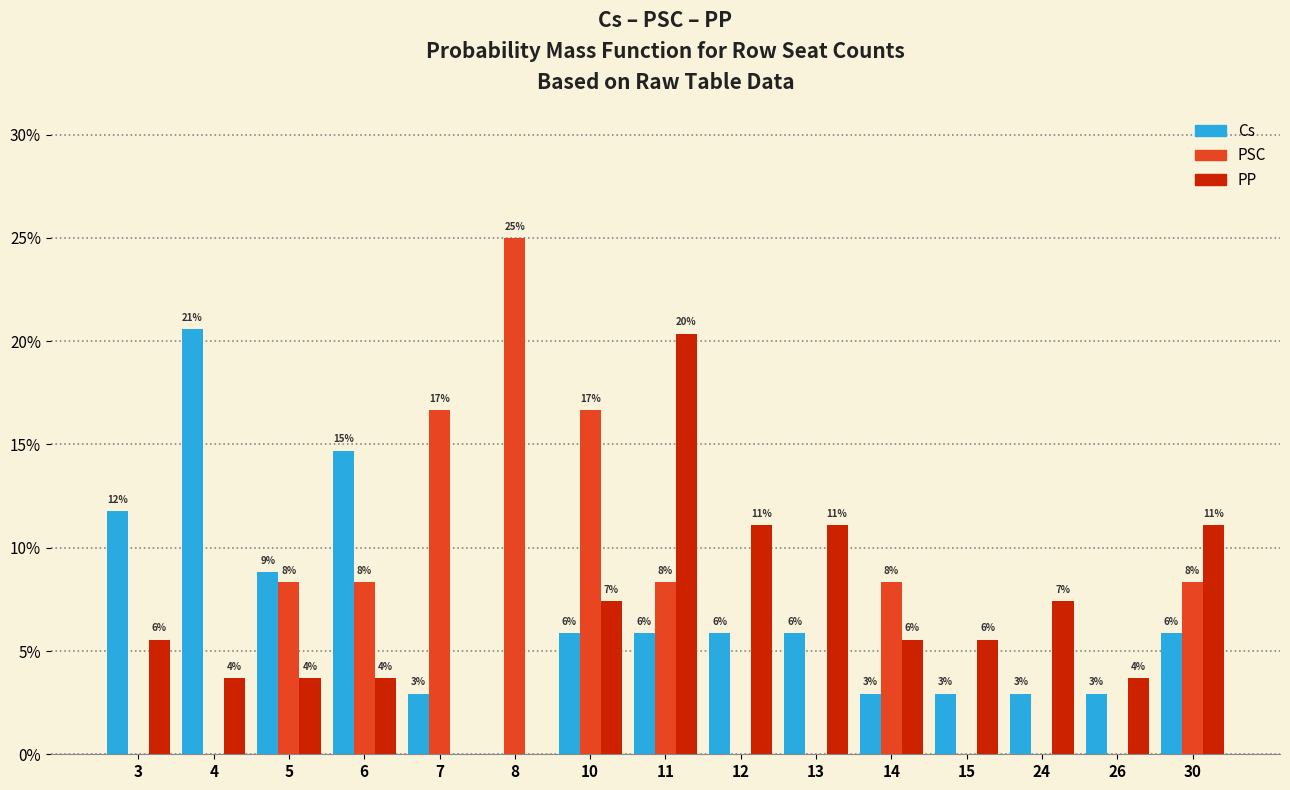

Reading left to right, what are all the values shown in this chart?

Cs: 3=11.8	4=20.6	5=8.8	6=14.7	7=2.9	8=0.0	10=5.9	11=5.9	12=5.9	13=5.9	14=2.9	15=2.9	24=2.9	26=2.9	30=5.9
PSC: 3=0.0	4=0.0	5=8.3	6=8.3	7=16.7	8=25.0	10=16.7	11=8.3	12=0.0	13=0.0	14=8.3	15=0.0	24=0.0	26=0.0	30=8.3
PP: 3=5.6	4=3.7	5=3.7	6=3.7	7=0.0	8=0.0	10=7.4	11=20.4	12=11.1	13=11.1	14=5.6	15=5.6	24=7.4	26=3.7	30=11.1